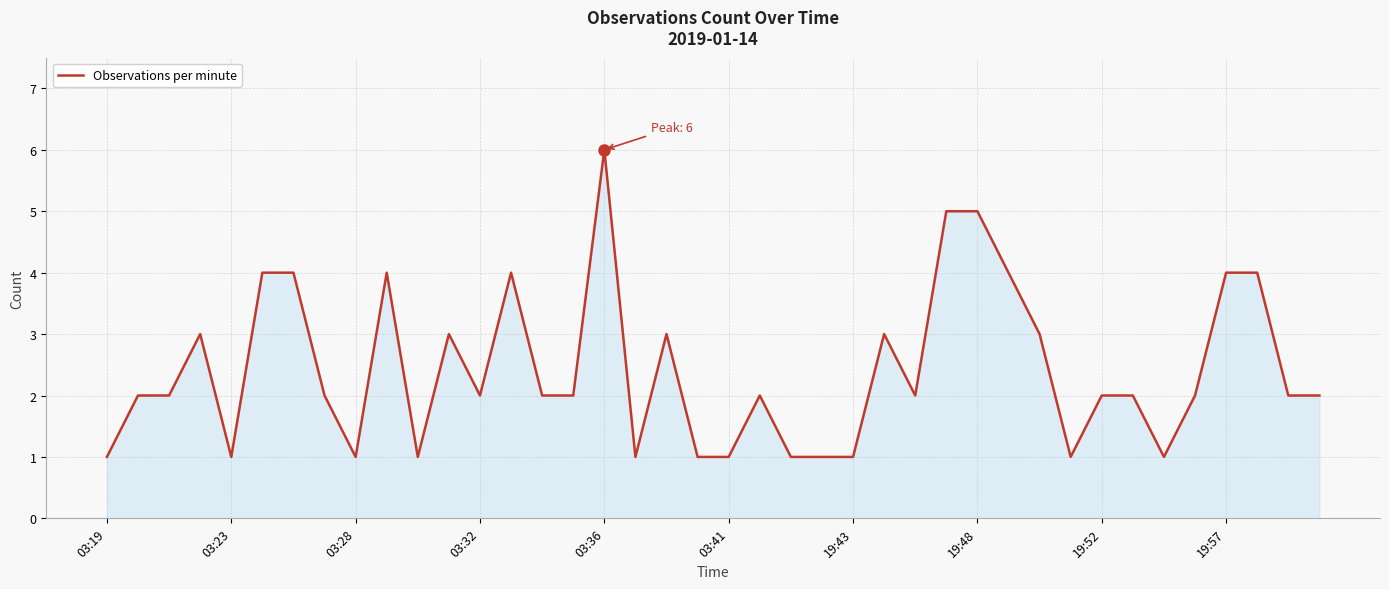

What is the maximum value shown in the chart?

6